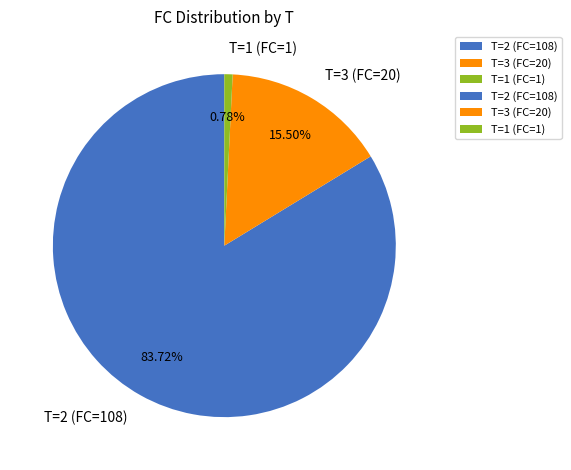

What percentage is the T=1 (FC=1) slice, to the nearest percent?

1%